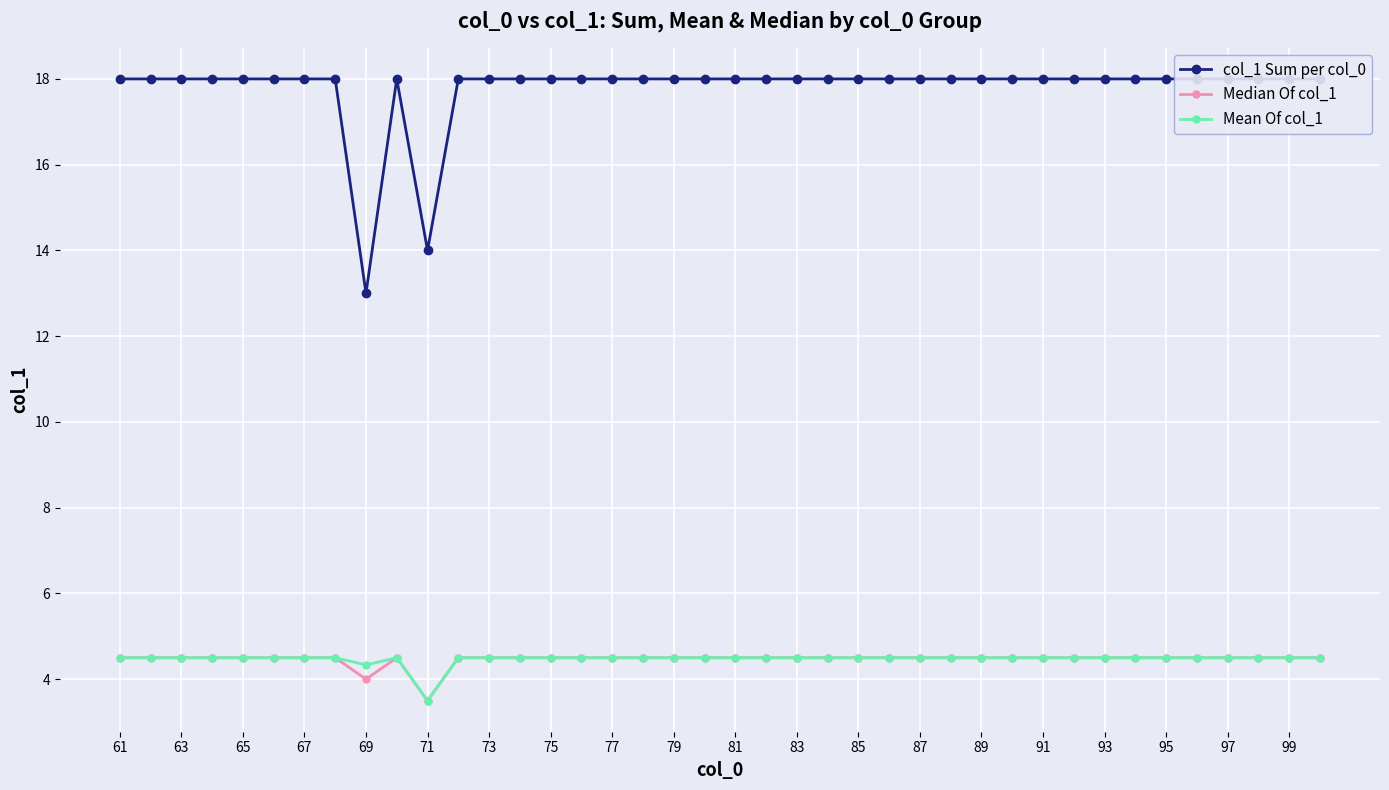

Reading right to left, what are all the values shown in this chart?

col_1 Sum per col_0: 18.0	18.0	18.0	18.0	18.0	18.0	18.0	18.0	18.0	18.0	18.0	18.0	18.0	18.0	18.0	18.0	18.0	18.0	18.0	18.0	18.0	18.0	18.0	18.0	18.0	18.0	18.0	18.0	18.0	14.0	18.0	13.0	18.0	18.0	18.0	18.0	18.0	18.0	18.0	18.0
Median Of col_1: 4.5	4.5	4.5	4.5	4.5	4.5	4.5	4.5	4.5	4.5	4.5	4.5	4.5	4.5	4.5	4.5	4.5	4.5	4.5	4.5	4.5	4.5	4.5	4.5	4.5	4.5	4.5	4.5	4.5	3.5	4.5	4.0	4.5	4.5	4.5	4.5	4.5	4.5	4.5	4.5
Mean Of col_1: 4.5	4.5	4.5	4.5	4.5	4.5	4.5	4.5	4.5	4.5	4.5	4.5	4.5	4.5	4.5	4.5	4.5	4.5	4.5	4.5	4.5	4.5	4.5	4.5	4.5	4.5	4.5	4.5	4.5	3.5	4.5	4.3	4.5	4.5	4.5	4.5	4.5	4.5	4.5	4.5